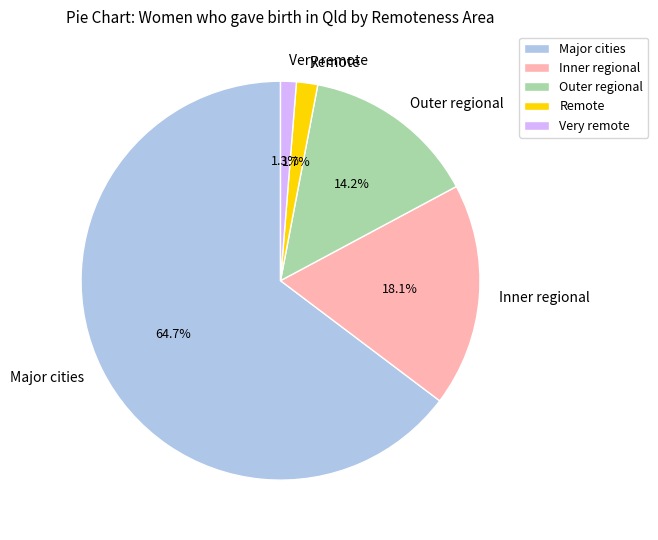

How many segments does this pie chart have?

5